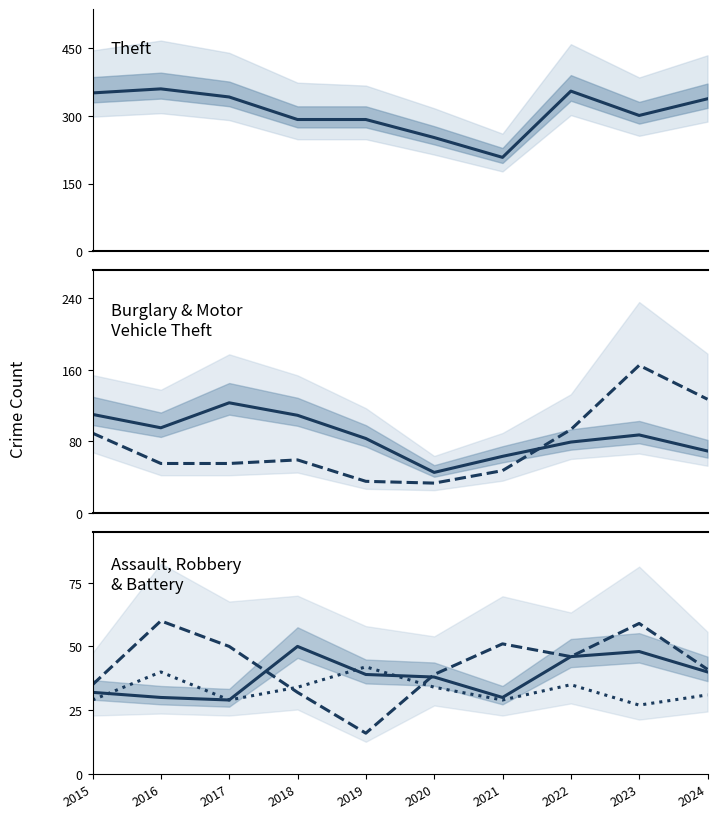

At which category does the chart reach its minimum across all series?

2019